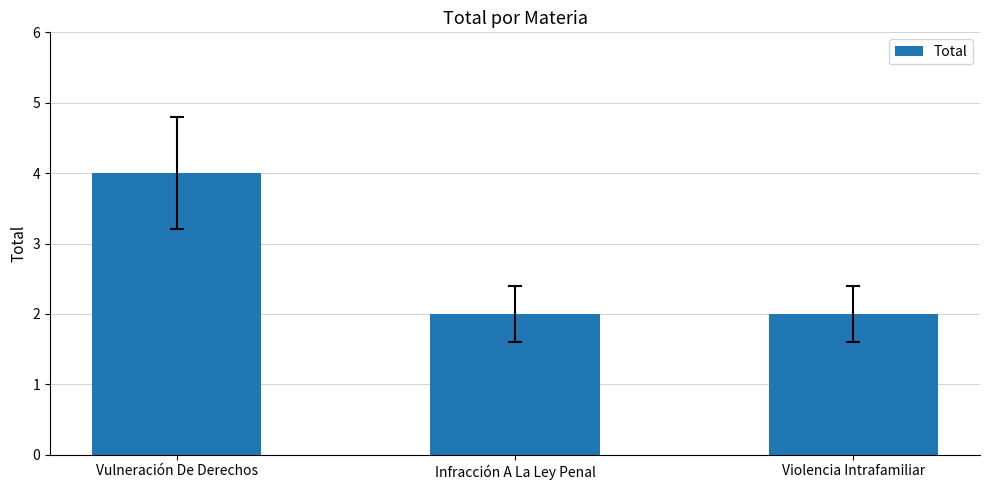

Which has a higher value, Vulneración De Derechos or Violencia Intrafamiliar?

Vulneración De Derechos